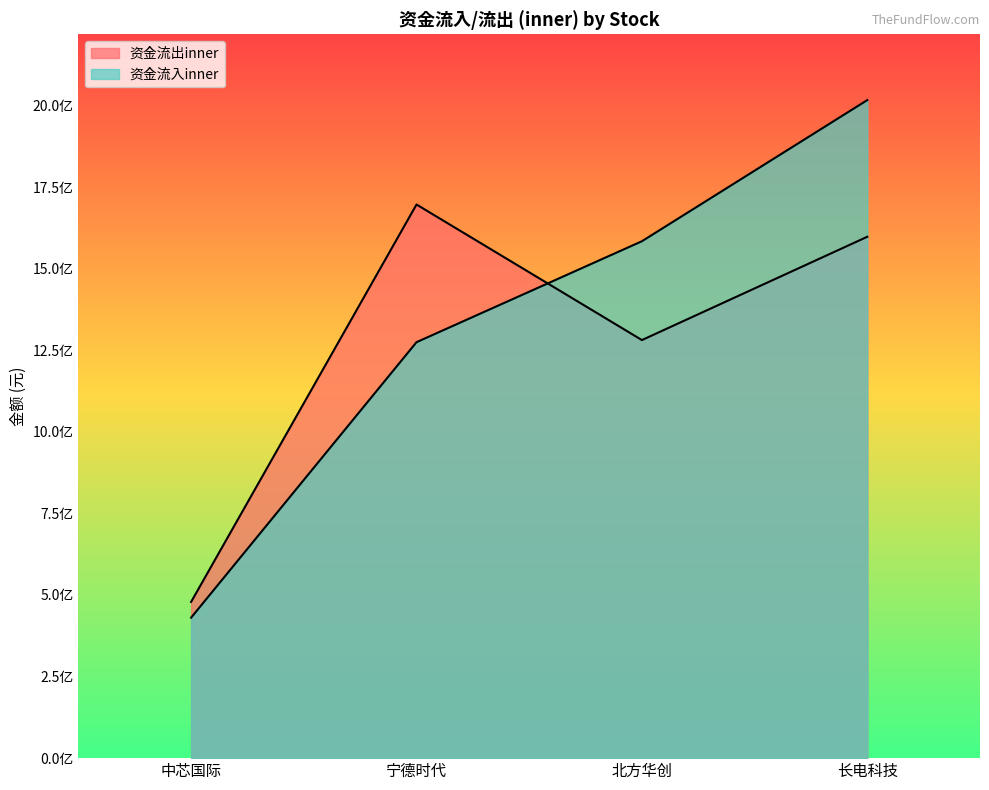

Reading left to right, list all the values displayed in this chart.

资金流出inner: 478690641	1696442020	1281074350	1597625980
资金流入inner: 430469382	1274577750	1583899190	2016418300